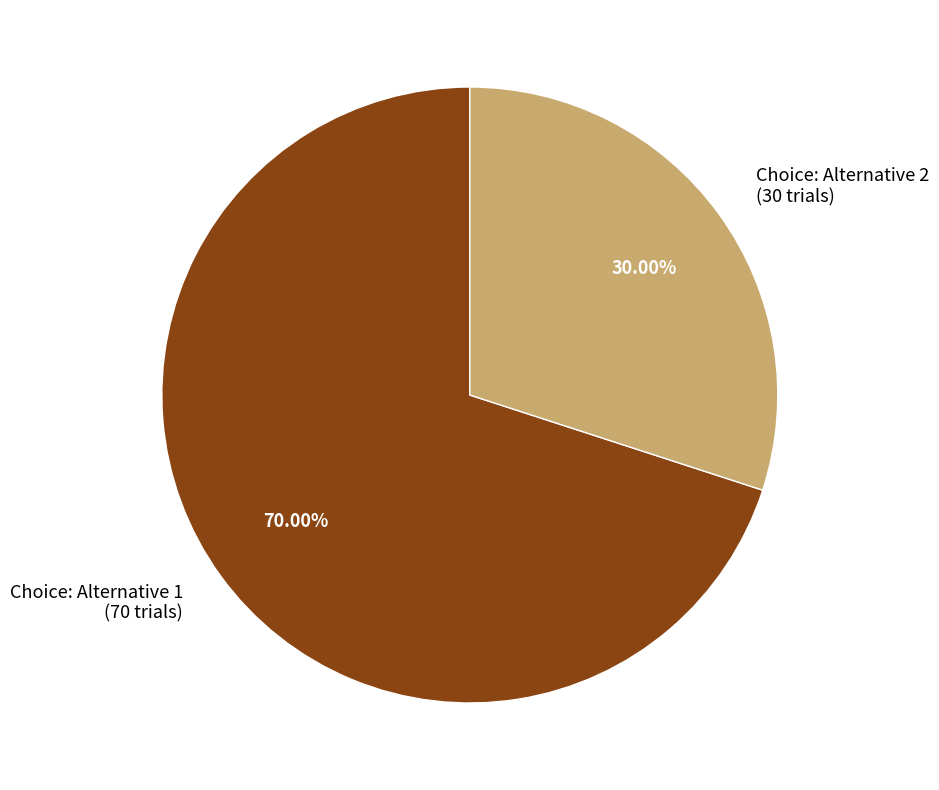

Is the sum of Choice: Alternative 1 (70 trials) and Choice: Alternative 2 (30 trials) greater than half?

Yes